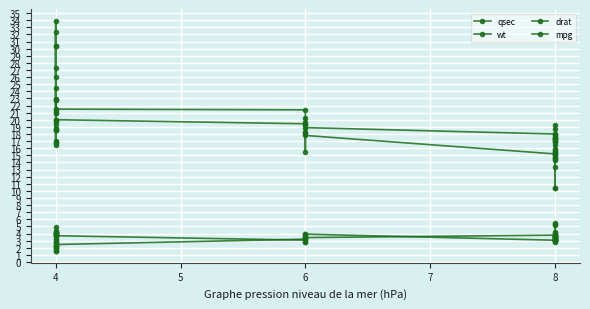

What is the smallest value displayed?

1.5